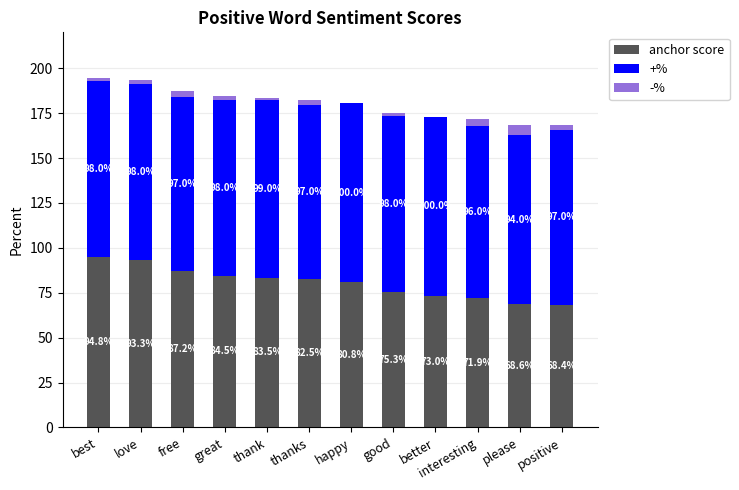

At which category is the sum across all series the highest?

best